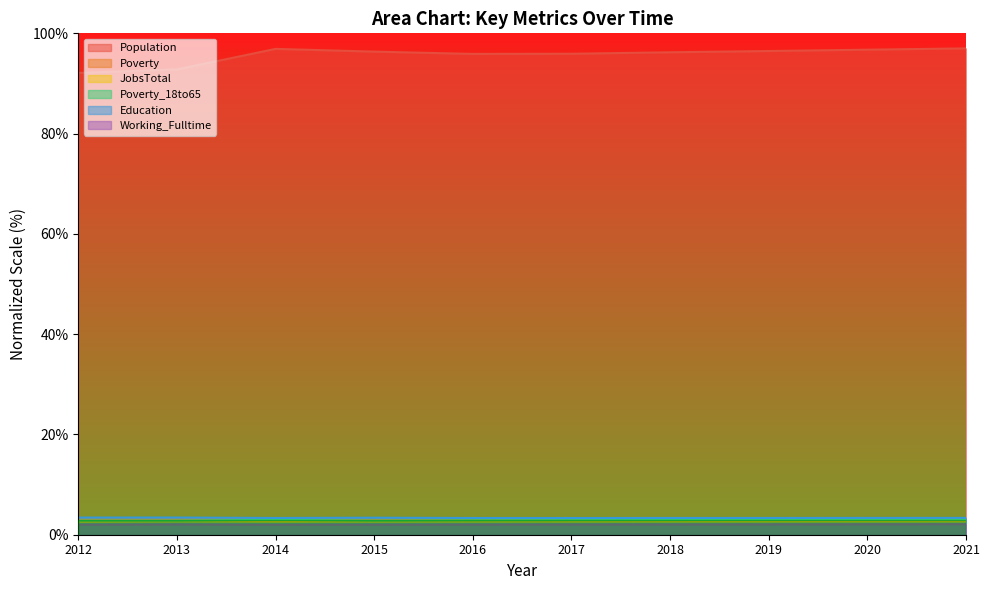

Read the Education value at 2015.

3.4